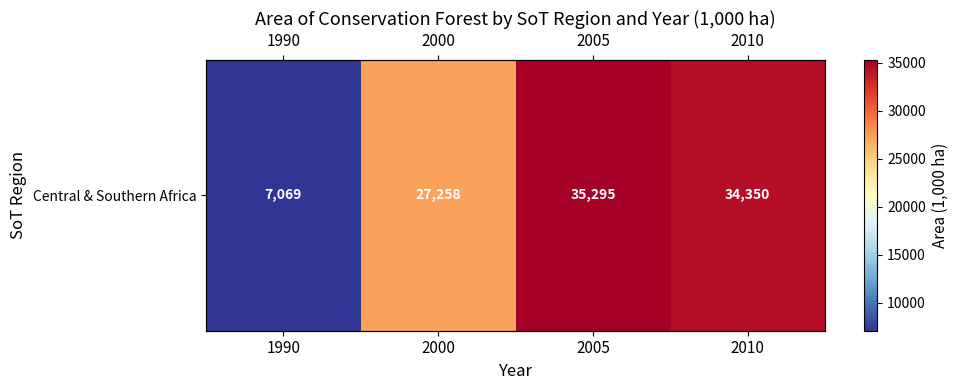

What is the sum of all values?

103973.1